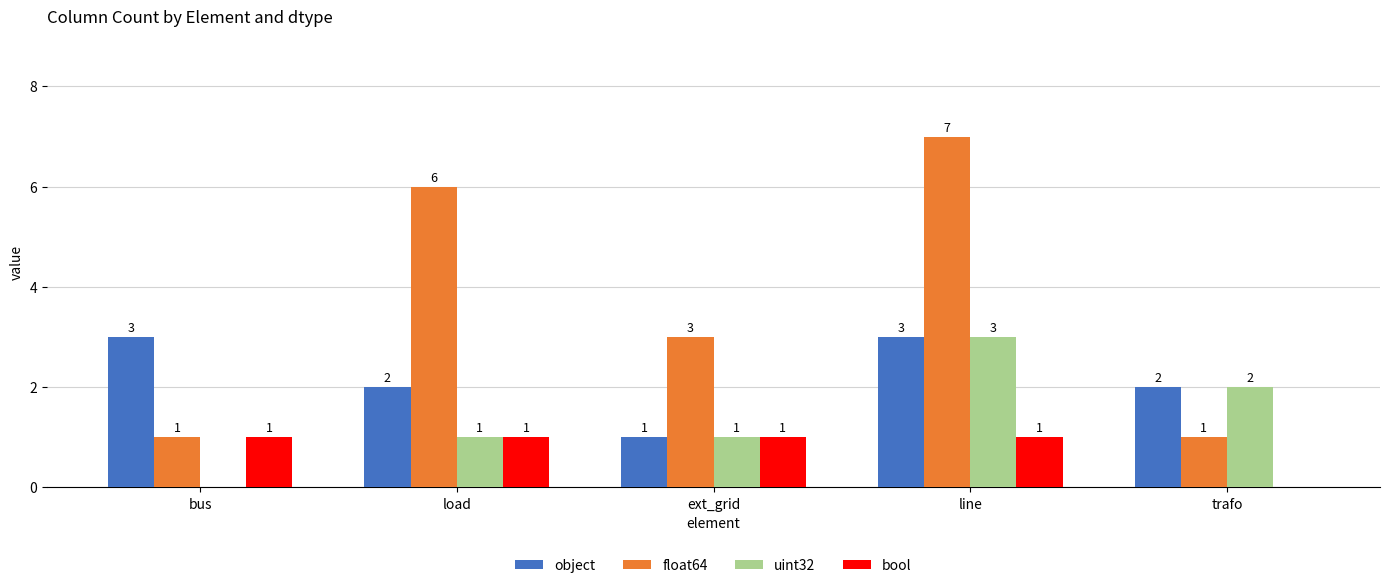

What is the highest value of the float64 series?

7